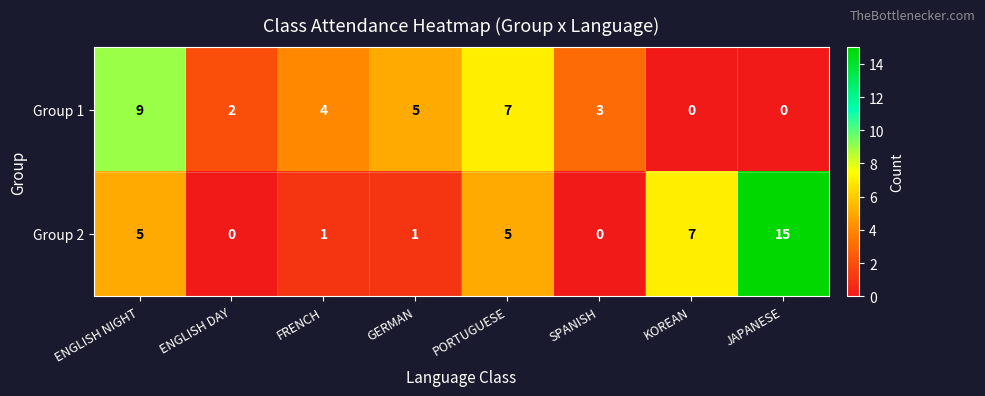

Is it true that Group 1 equals 0 at KOREAN?

True